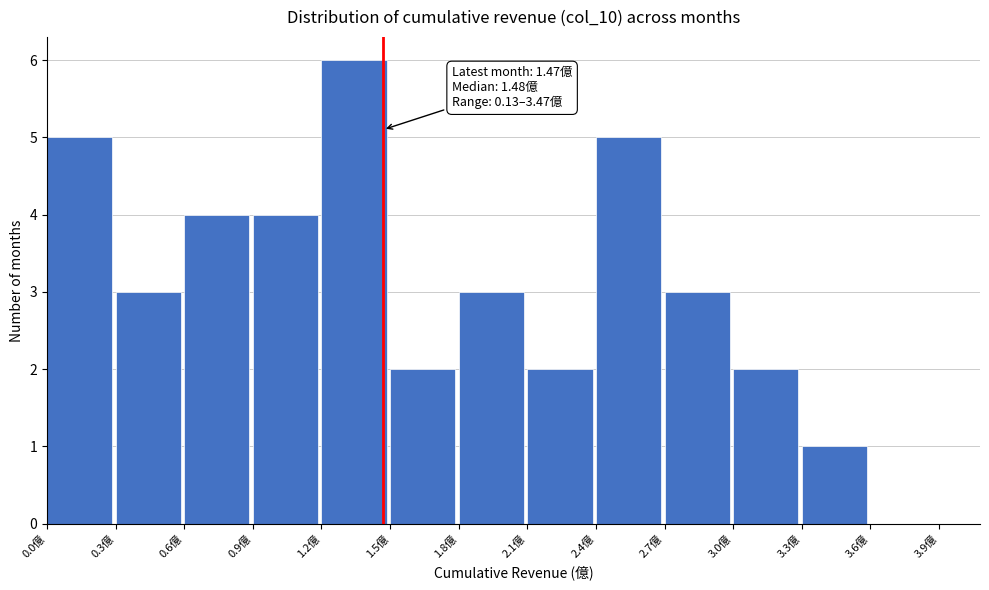

Which range on the x-axis has the tallest bar?

1.2 to 1.5